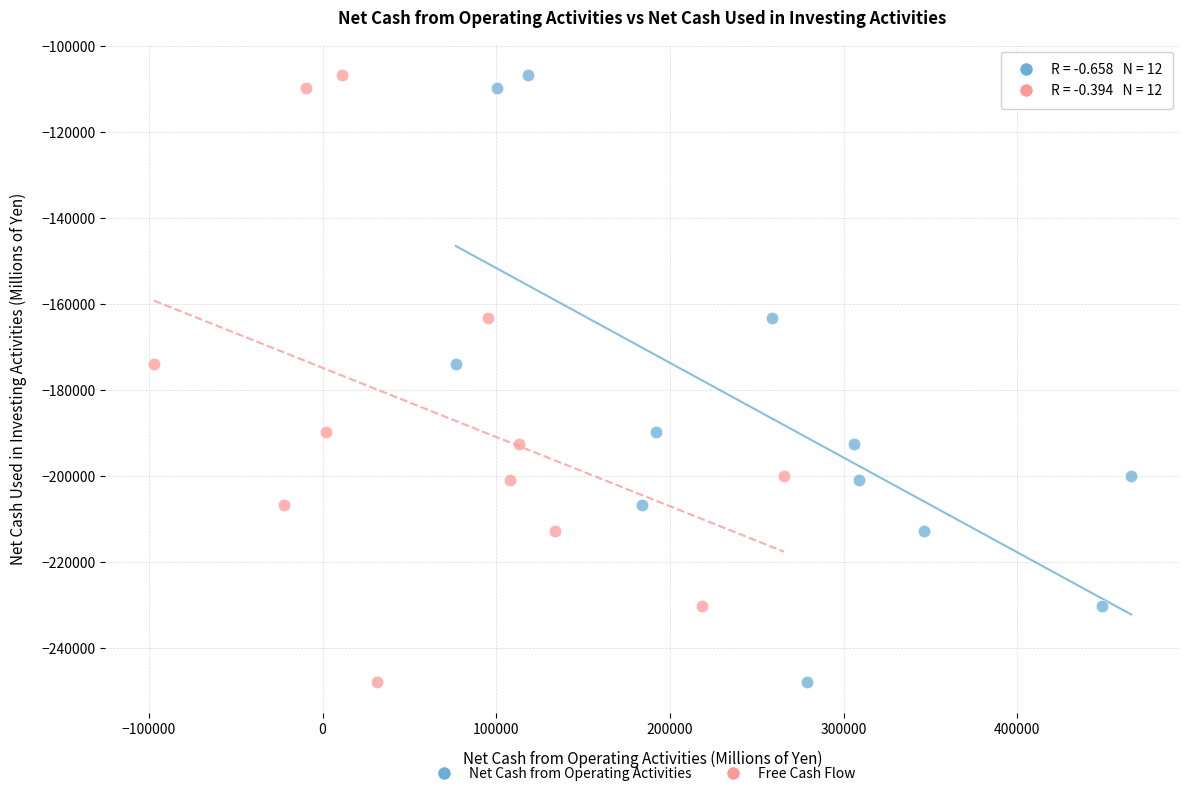

What are all the series names shown in the legend?

Net Cash from Operating Activities, Free Cash Flow